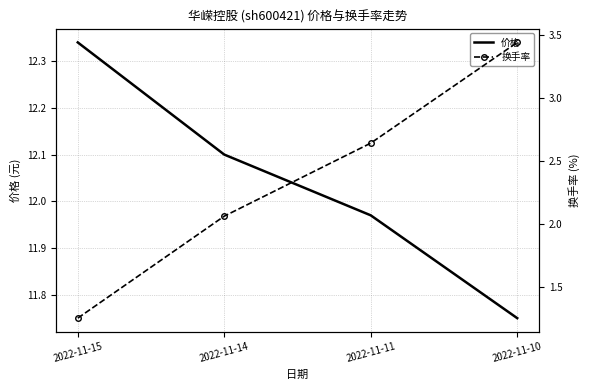

How many data points does each series have?

4